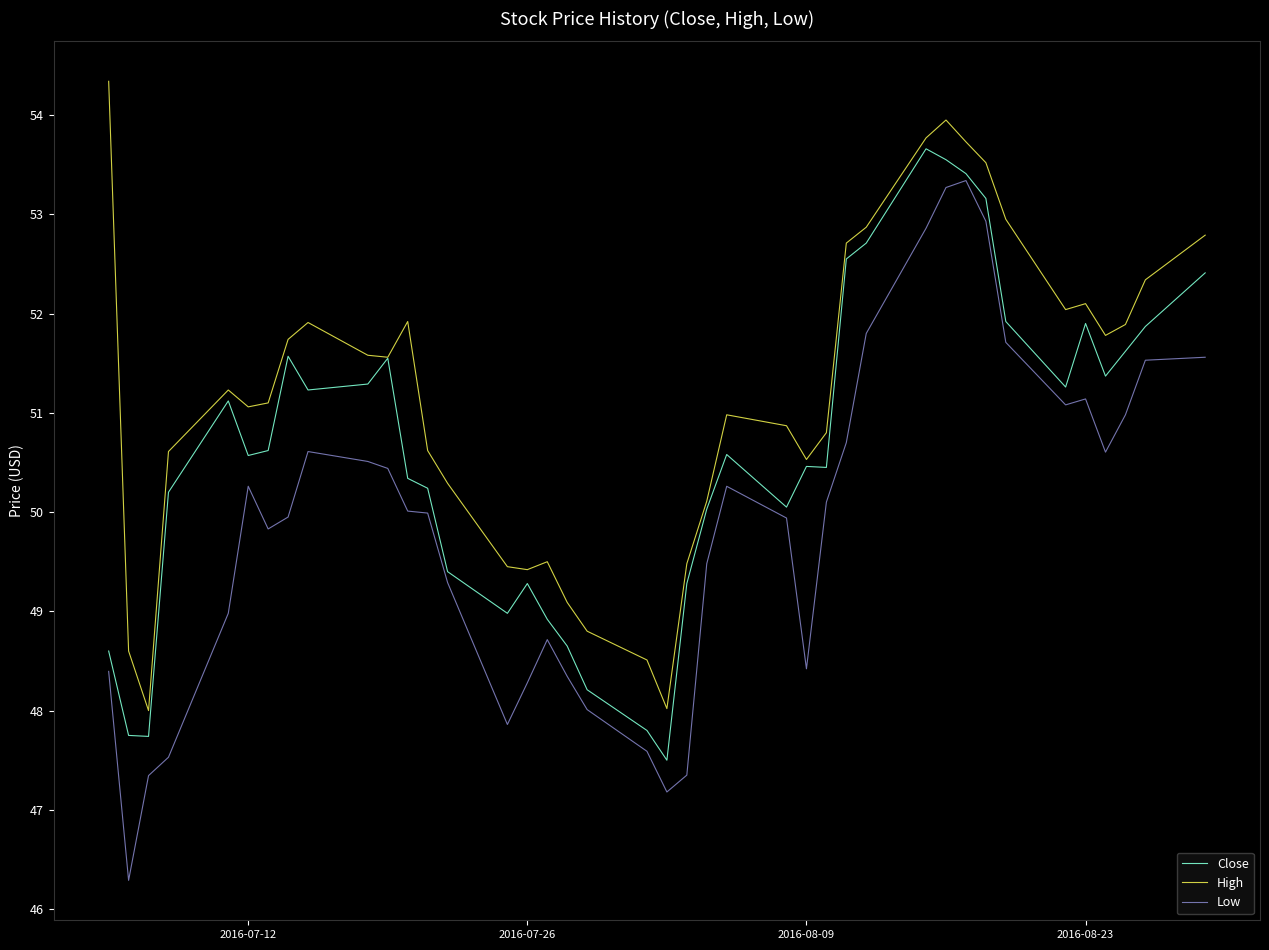

What is the minimum value shown in the chart?

46.3